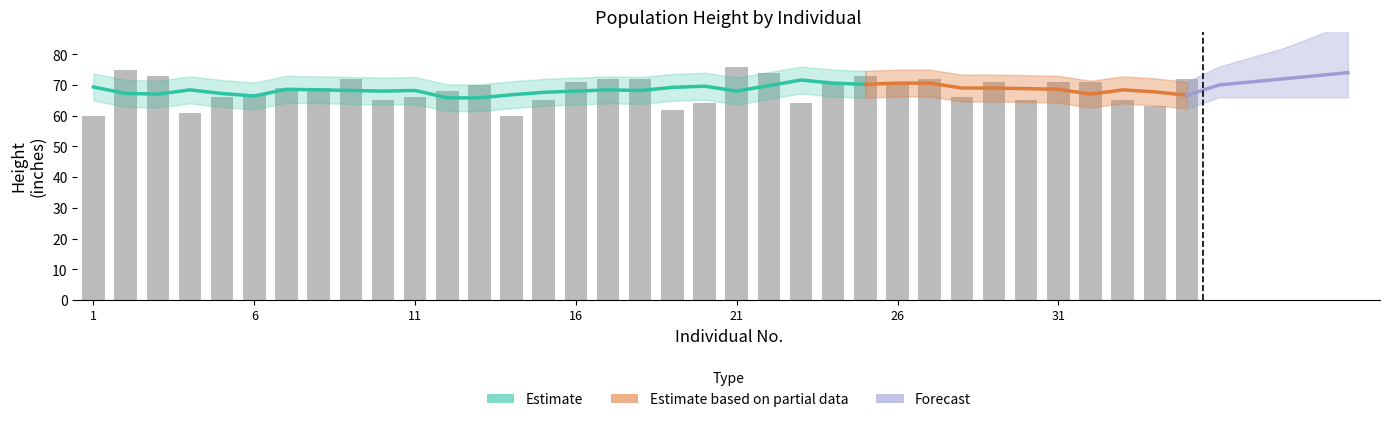

Reading right to left, transcribe all the data shown in this chart.

35=72	34=63	33=65	32=71	31=71	30=65	29=71	28=66	27=72	26=71	25=73	24=71	23=64	22=74	21=76	20=64	19=62	18=72	17=72	16=71	15=65	14=60	13=70	12=68	11=66	10=65	9=72	8=69	7=69	6=67	5=66	4=61	3=73	2=75	1=60